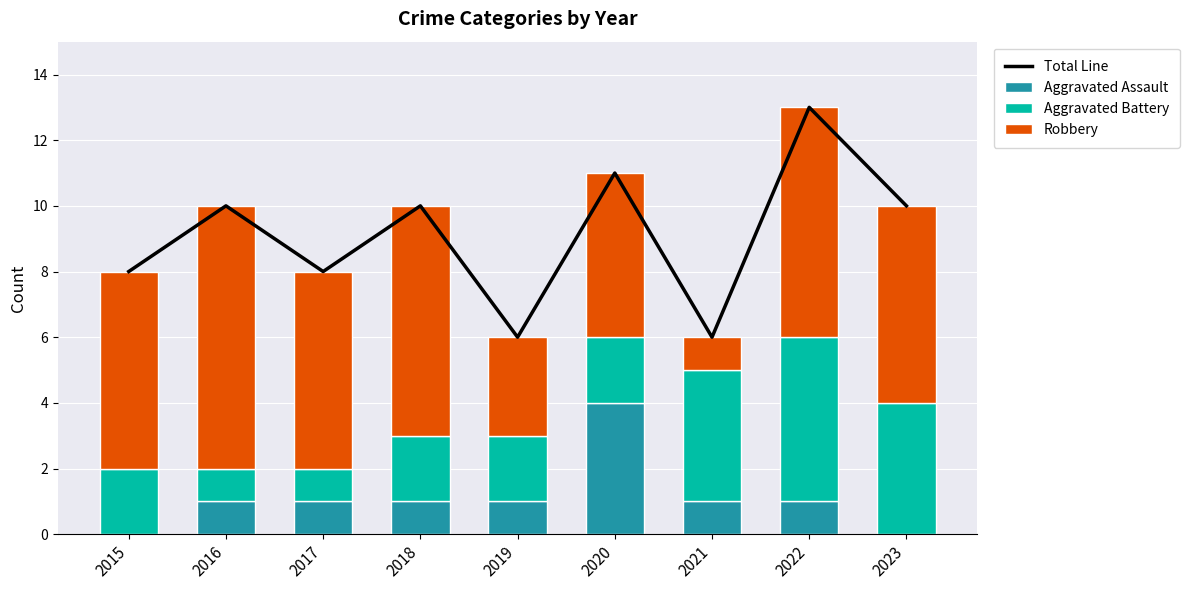

At which category does the chart reach its minimum across all series?

2015